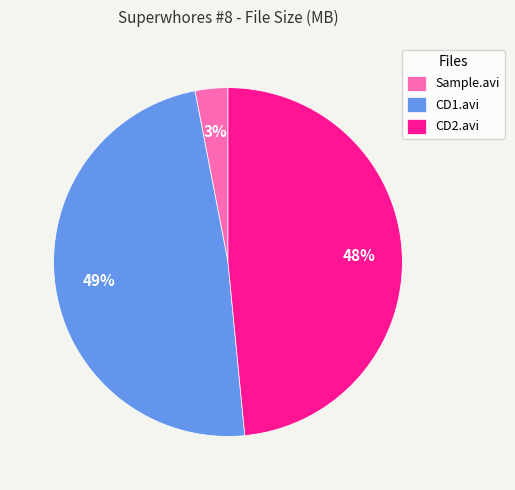

Count the number of slices in the pie.

3